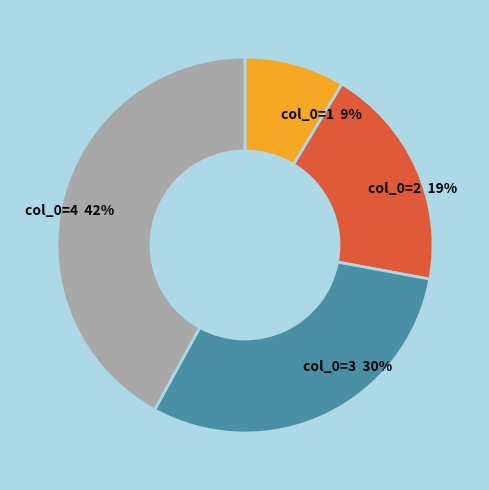

To the nearest percent, what is the average slice percentage?

25%